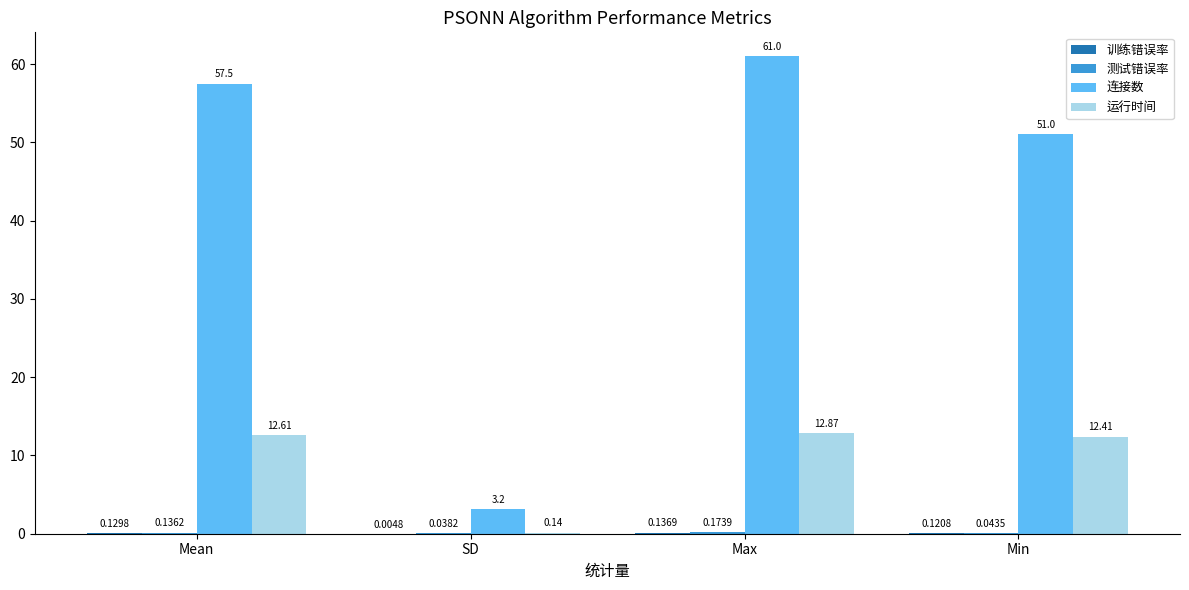

Which series has the largest total across all categories?

连接数